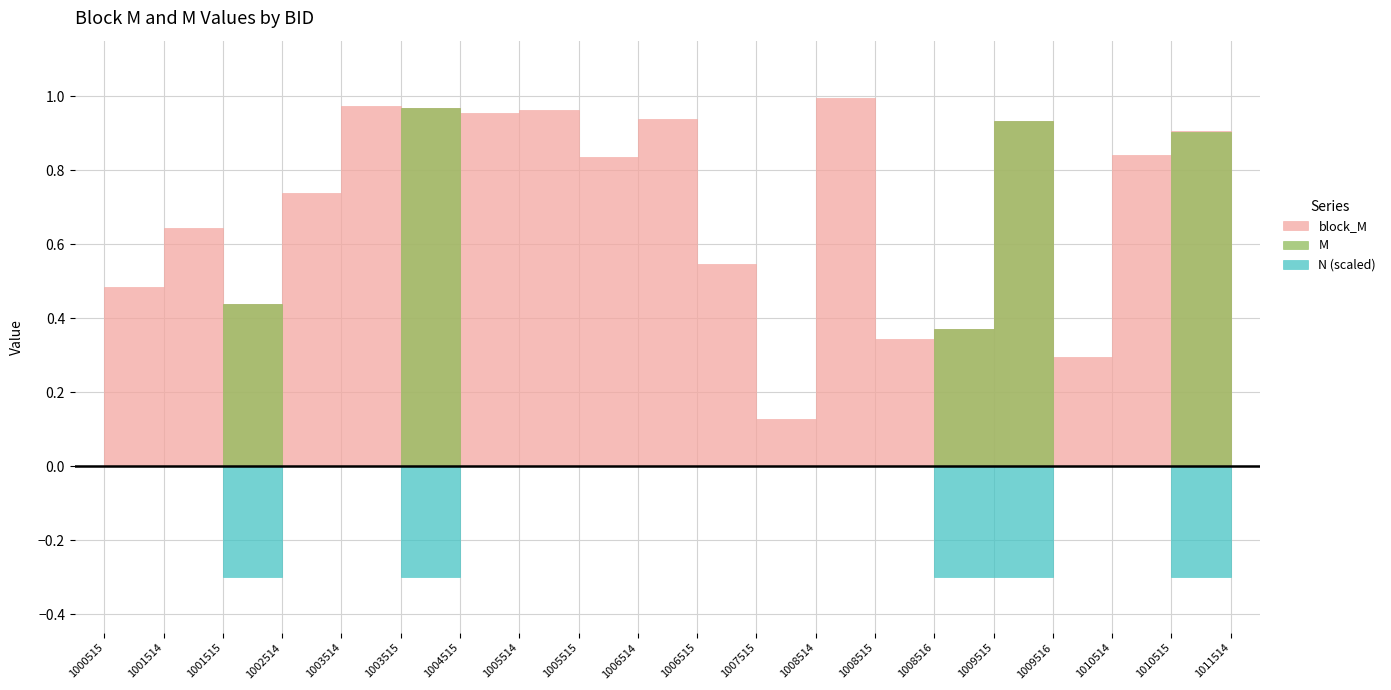

What is the difference between the highest and lowest values at 1006515?

0.5